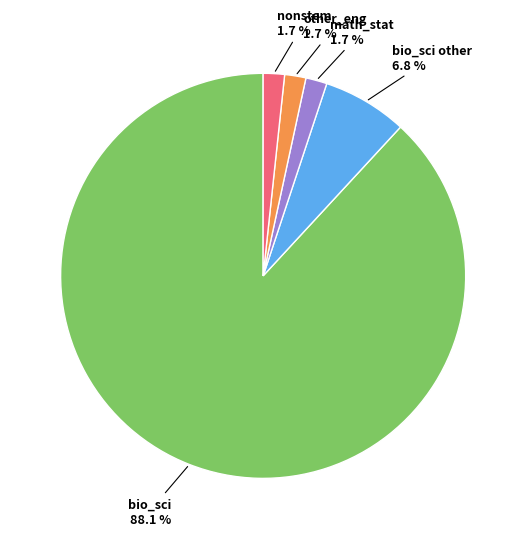

Does any single category account for the majority?

Yes